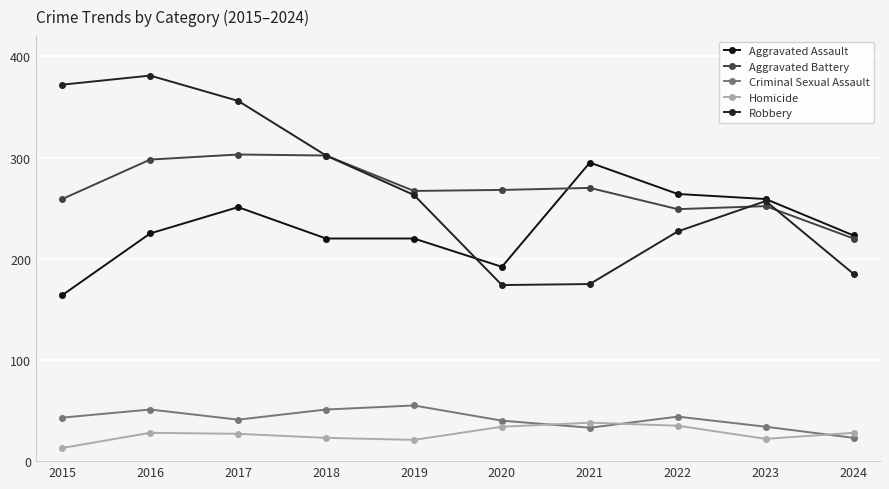

True or false: Aggravated Battery and Homicide cross at least once.

False